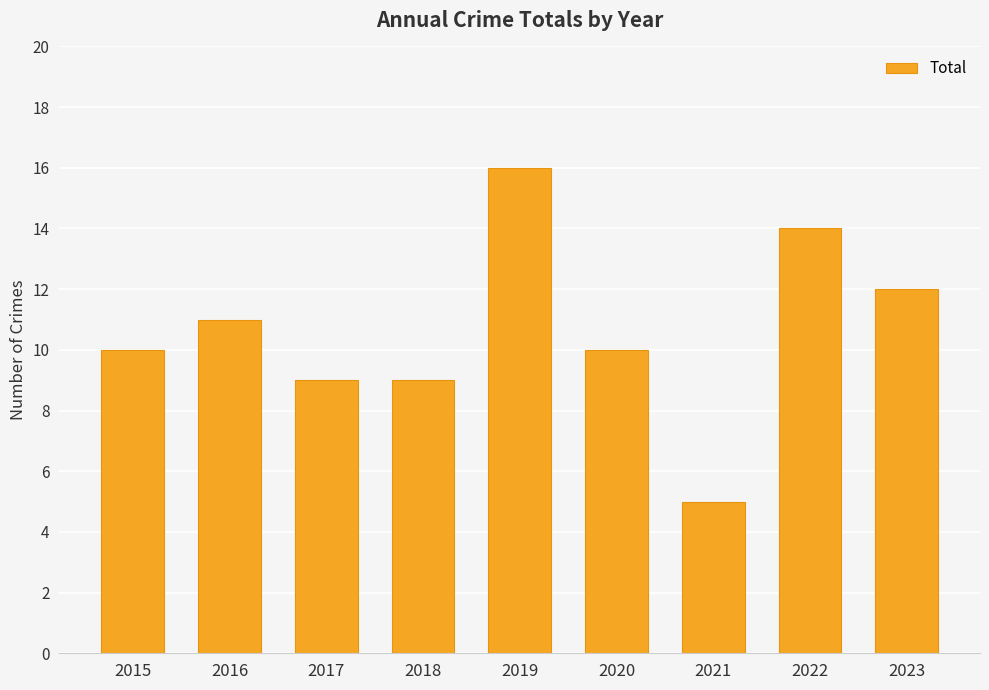

What is the value of the 1st bar from the left?

10